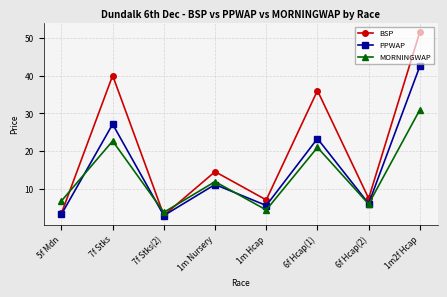

List the series in order of their overall mean, highest first.

BSP, PPWAP, MORNINGWAP